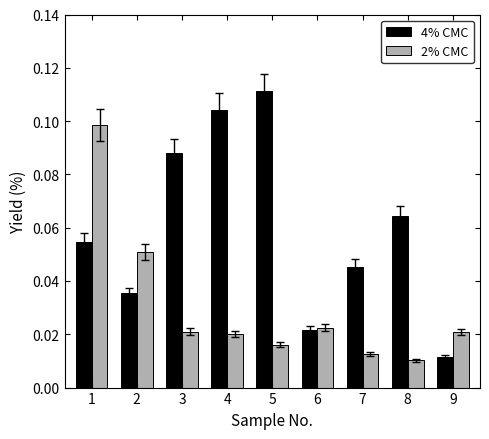

Is the value of 2% CMC at 5 greater than the value of 4% CMC at 4?

No